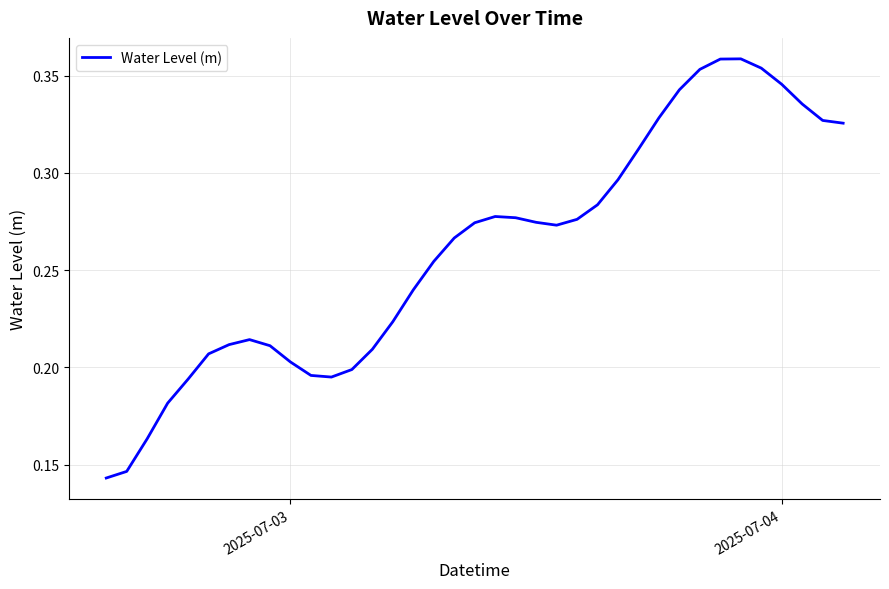

How many lines are shown in the chart?

1